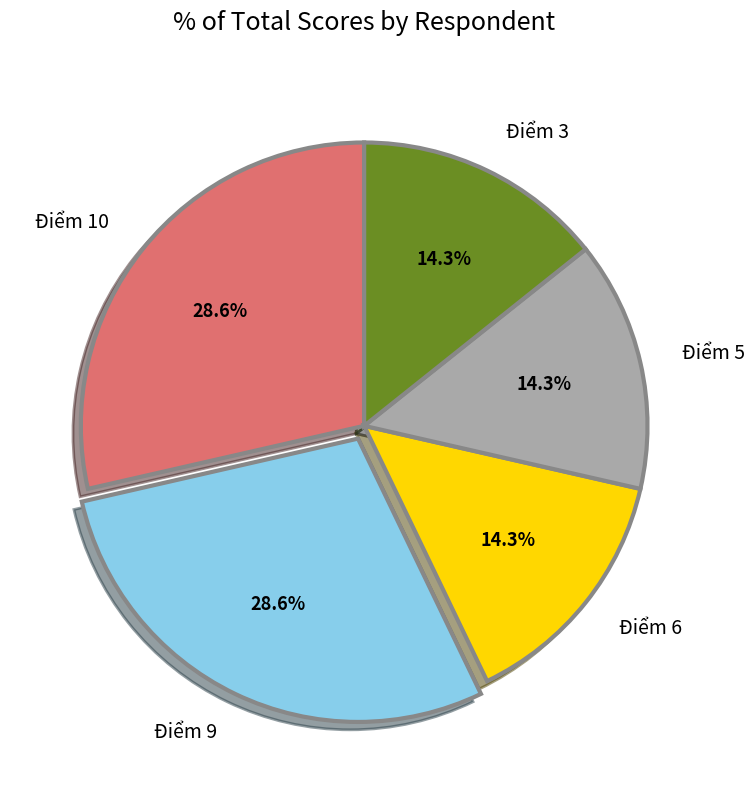

What is the total percentage of Điểm 5 and Điểm 9?

42.9%